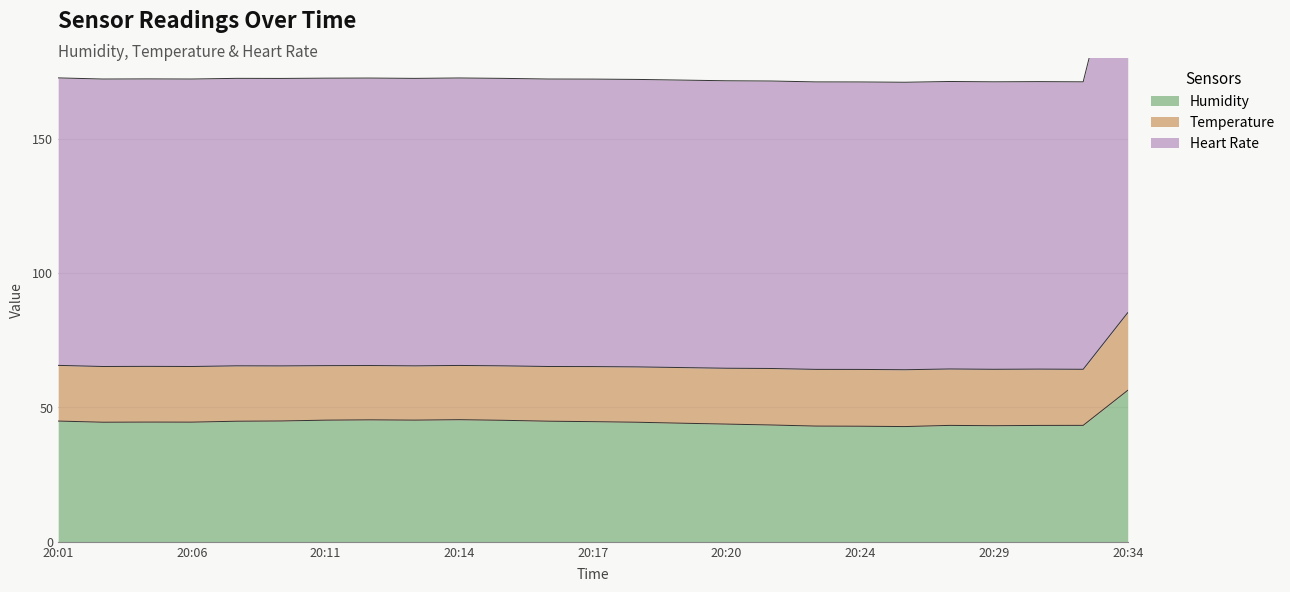

True or false: Humidity and Heart Rate intersect in this chart.

False